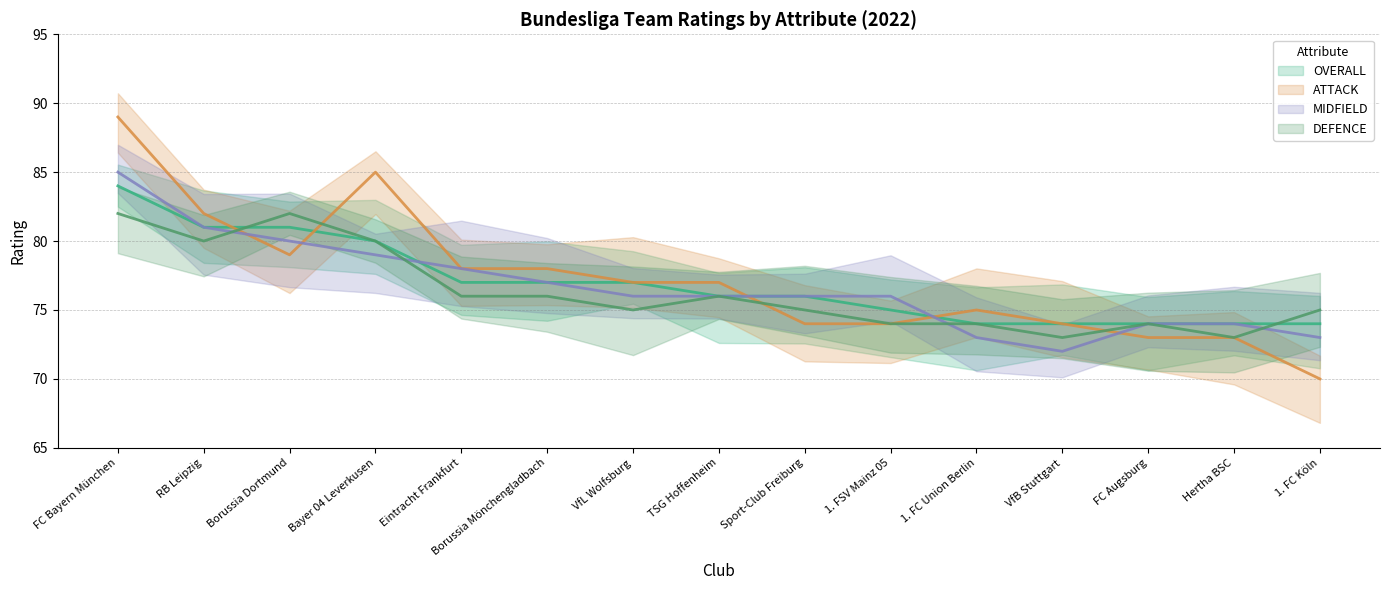

How many lines are shown in the chart?

4